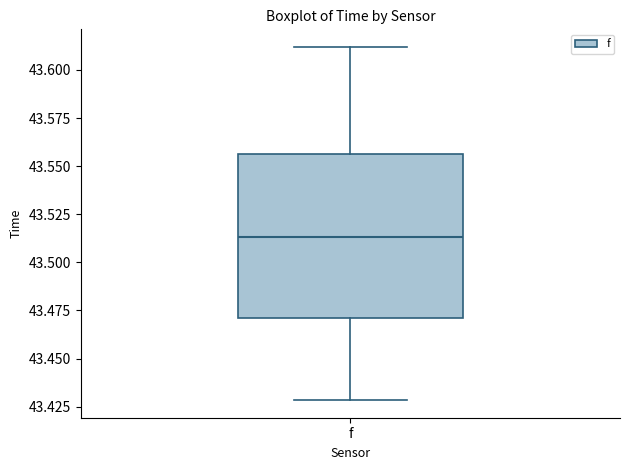

Transcribe this box plot: give where the median line is, the range the box spans, and where the two whiskers end, as read against the y-axis. The values are not printed on the chart, so give them approximately, as read against the axis.

median 43.515, box 43.470 to 43.555, whiskers 43.430 to 43.610